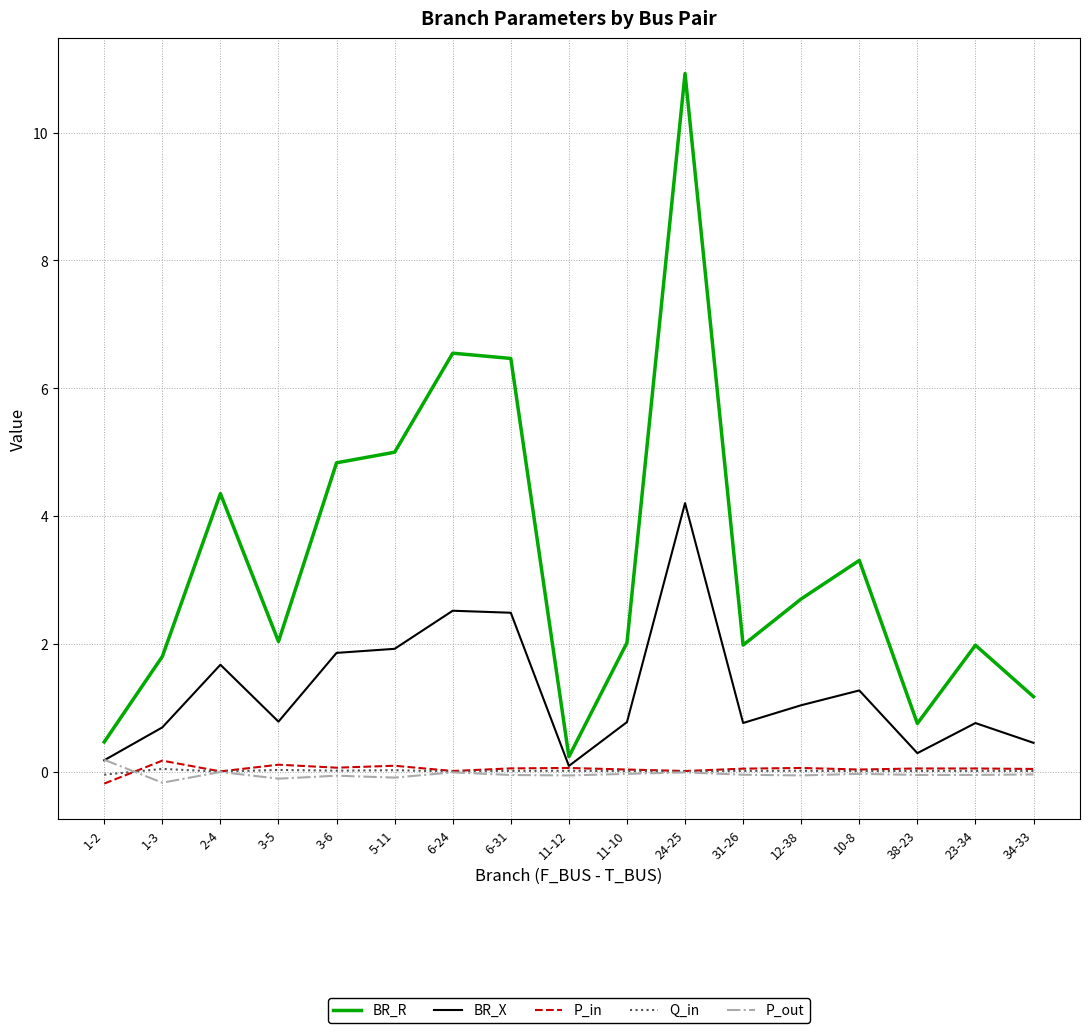

Between 2-4 and 6-31, which series saw the biggest shift?

BR_R